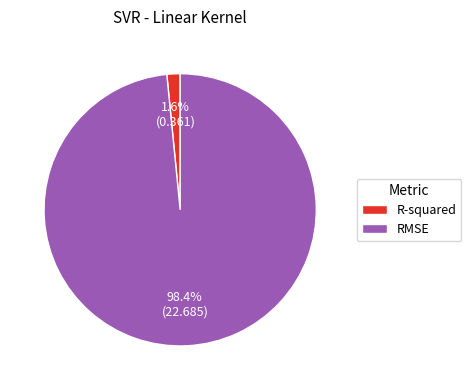

Which slice is the largest?

RMSE